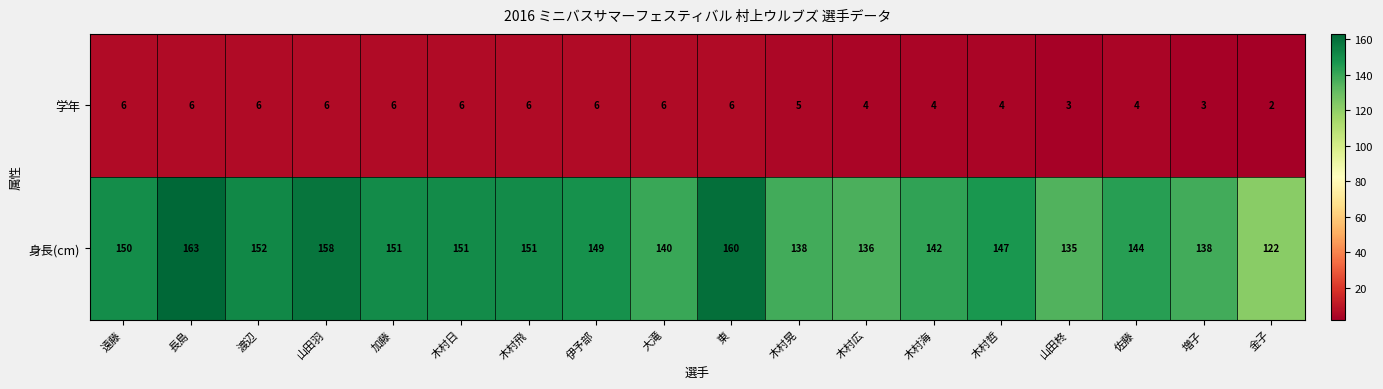

At which category is the sum across all series the highest?

長島